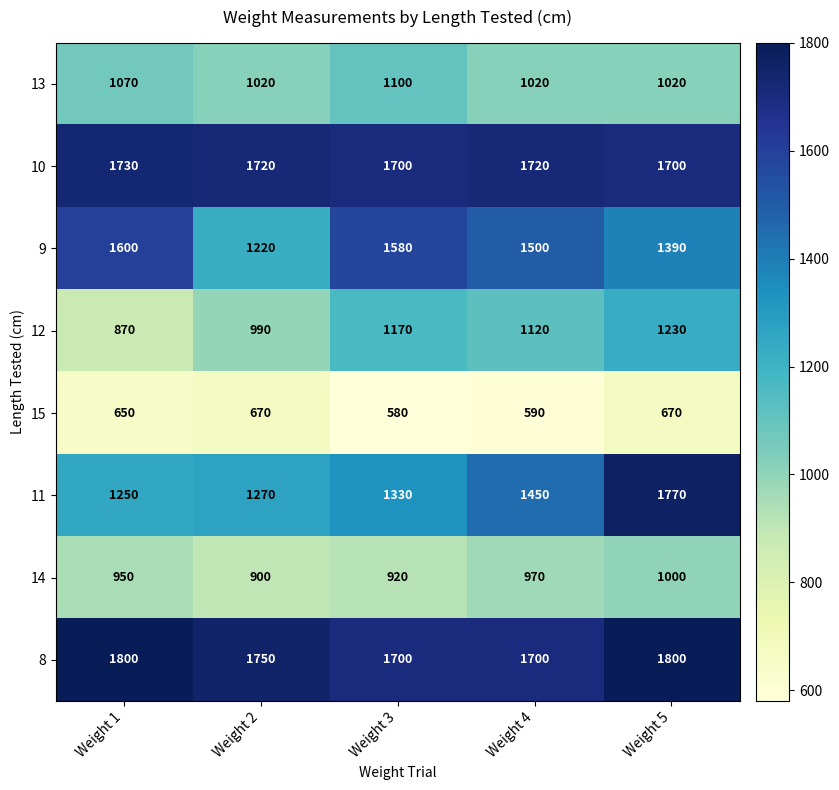

Which series changed the most between Weight 2 and Weight 4?

9